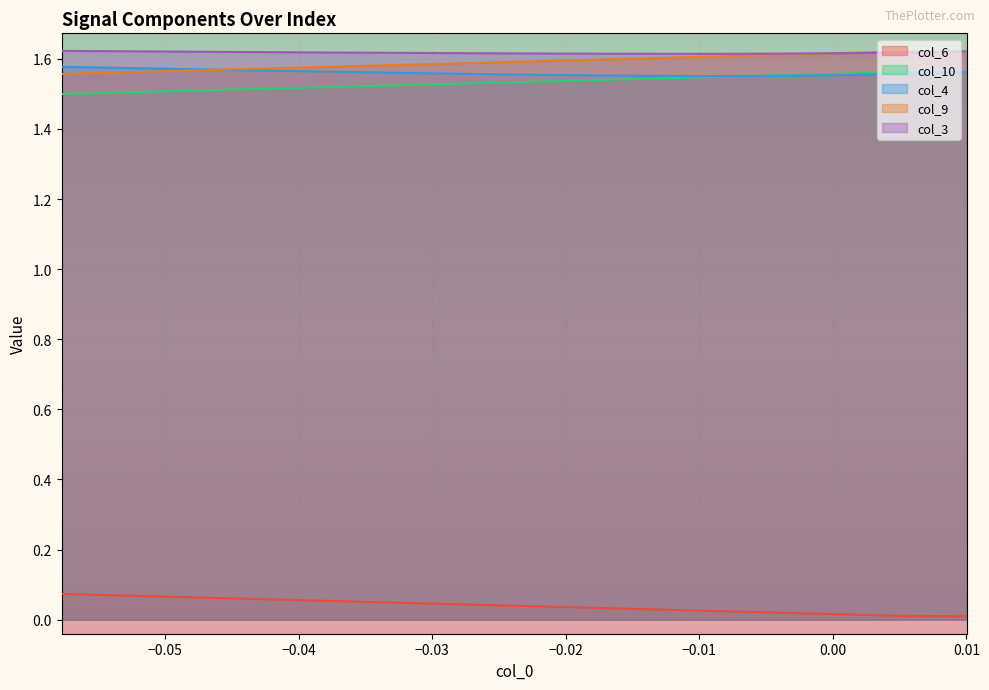

How many lines are shown in the chart?

5